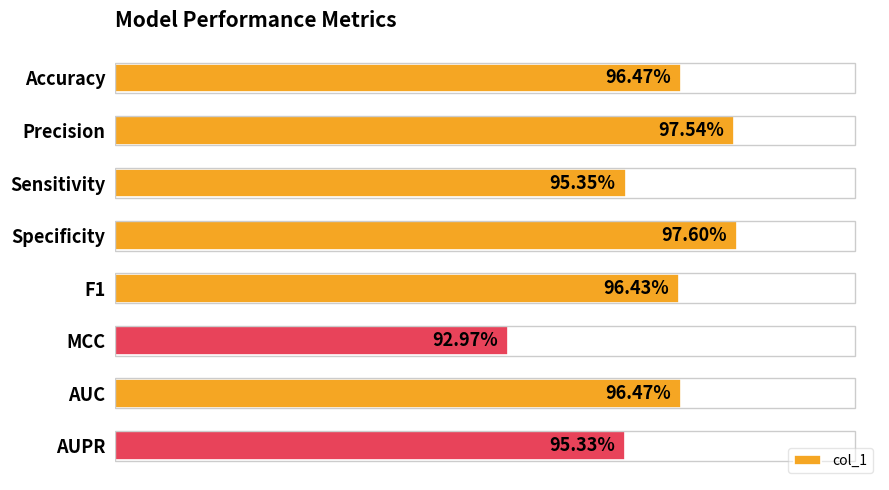

Does the chart contain stacked bars?

No